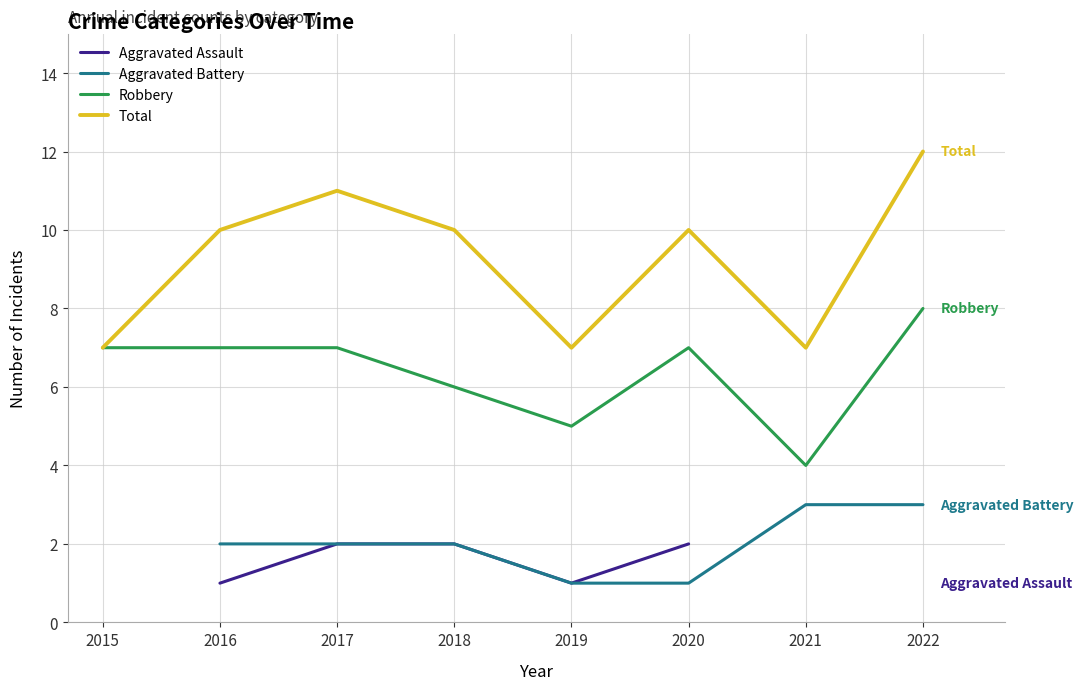

At 2022, list the series in order from largest to smallest.

Total, Robbery, Aggravated Battery, Aggravated Assault